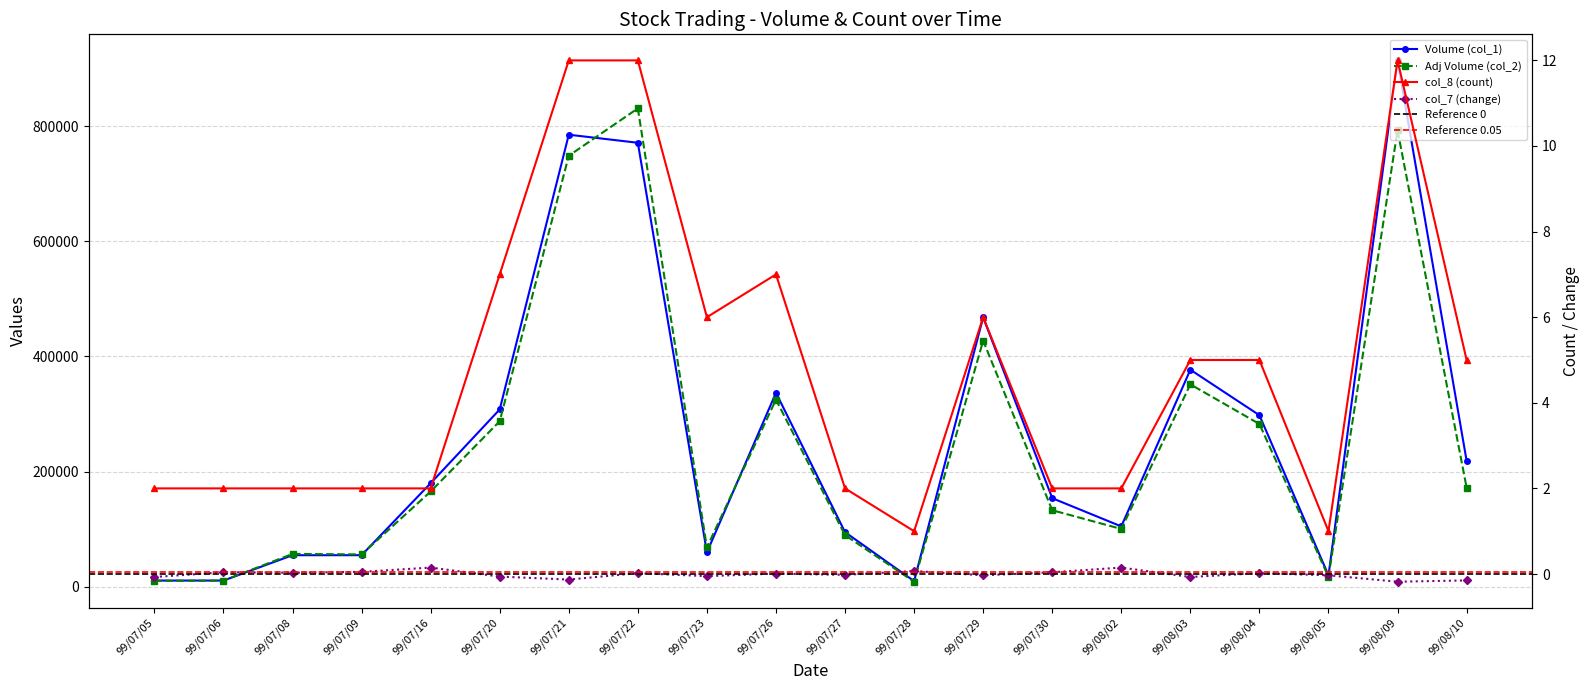

How many data points in Adj Volume (col_2) are less than 165600?

10